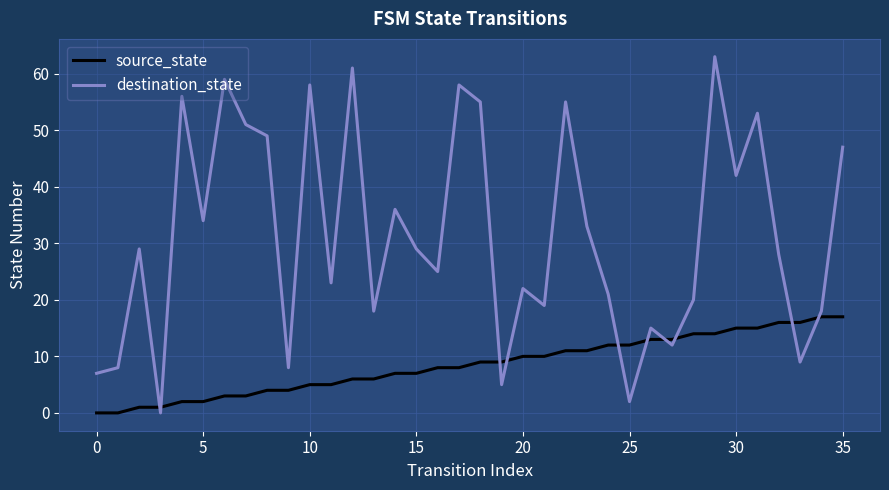

What is the difference between the maximum and minimum values in the source_state series?

17